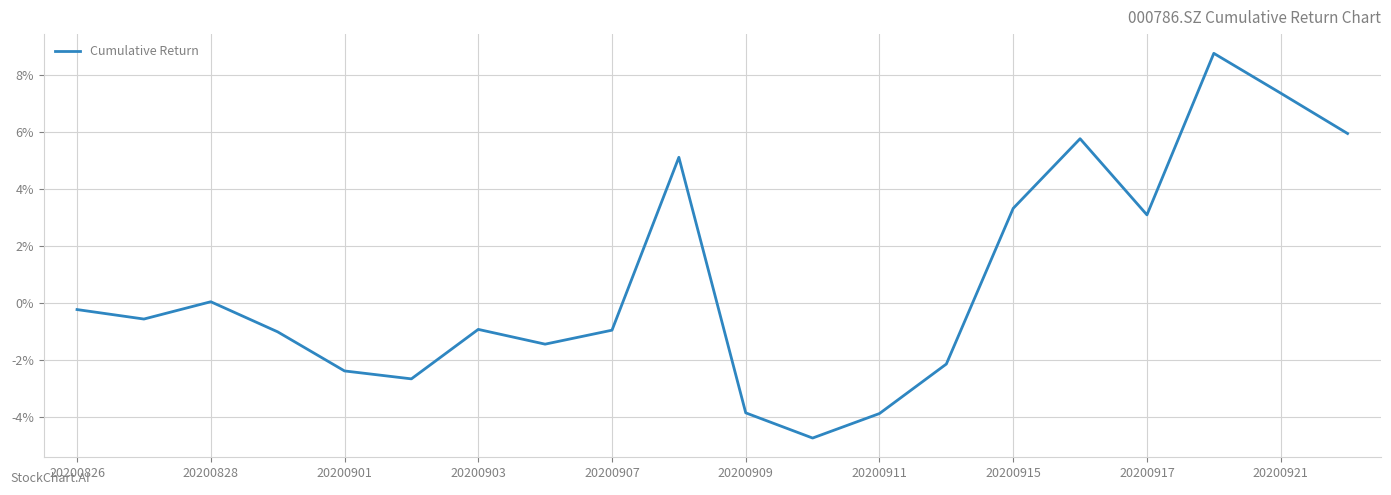

What is the smallest value displayed?

-4.7